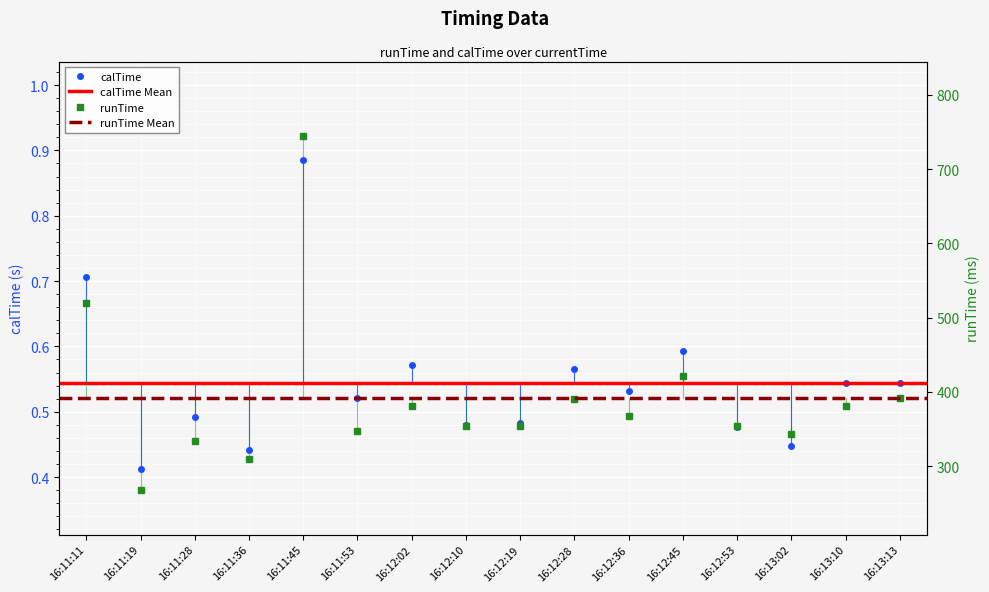

Where is the first local maximum for calTime?

16:11:28